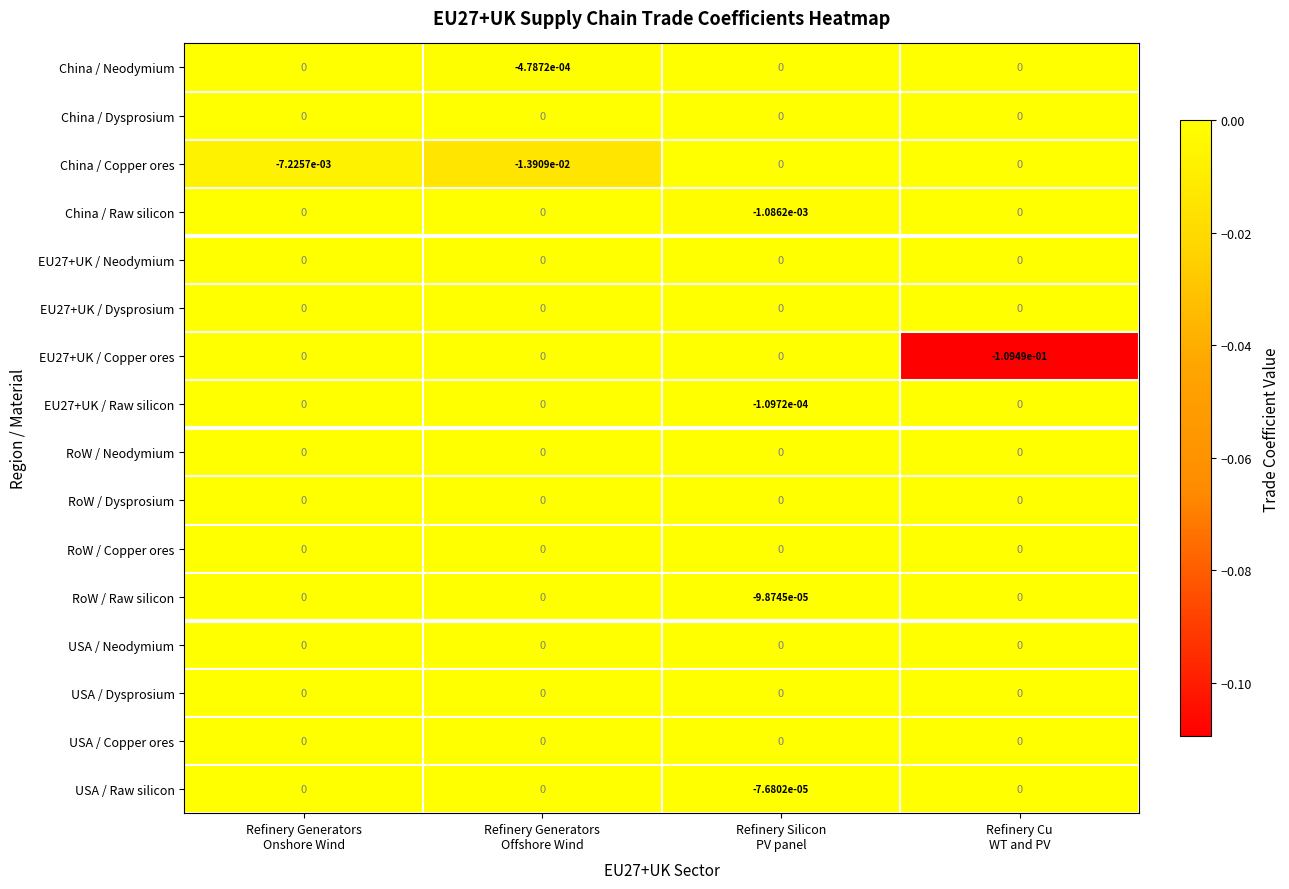

How many data points in RoW / Raw silicon are less than 0?

1